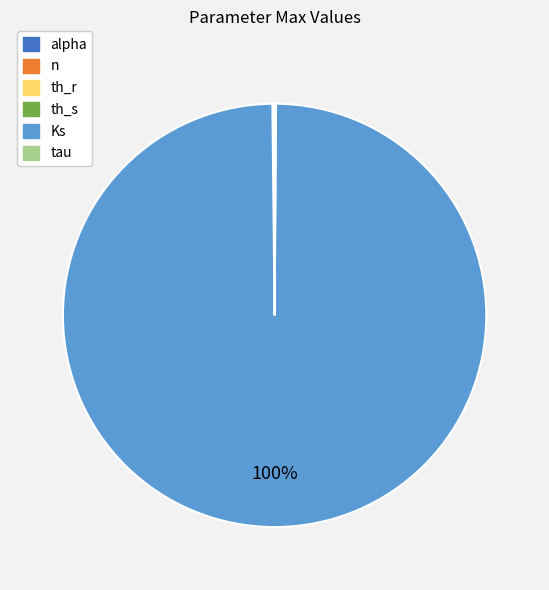

Which slice is the largest?

Ks